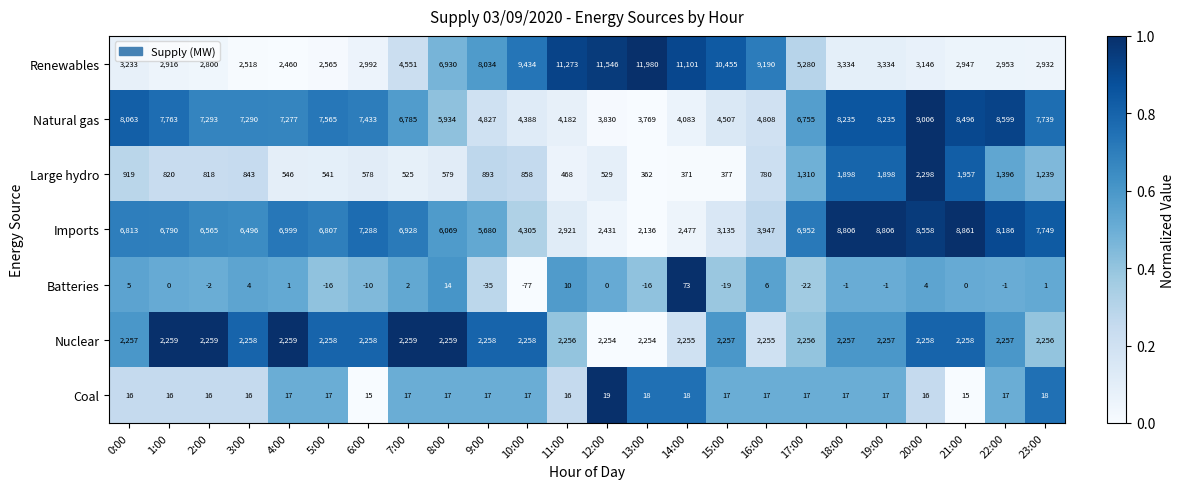

What is the difference between the maximum and minimum values in the Coal series?

4